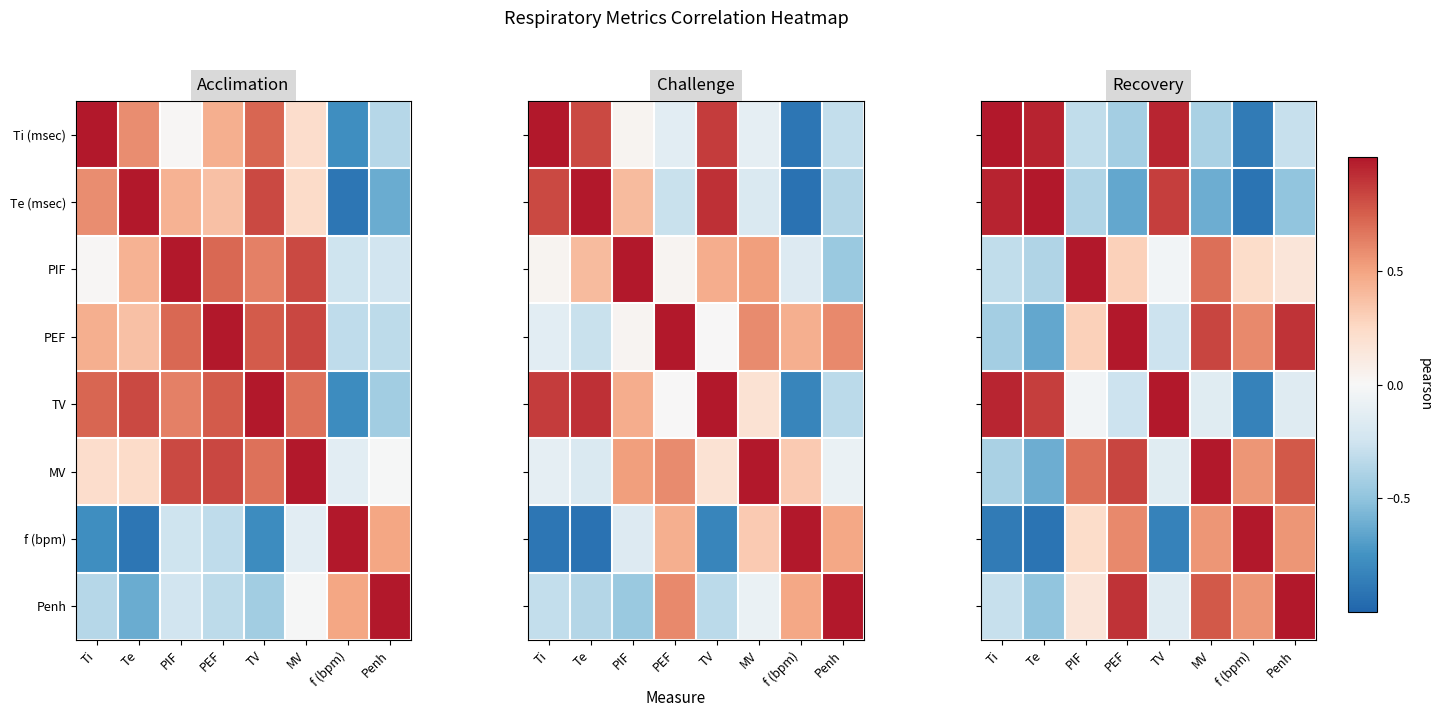

At which category does the chart reach its minimum across all series?

f (bpm)